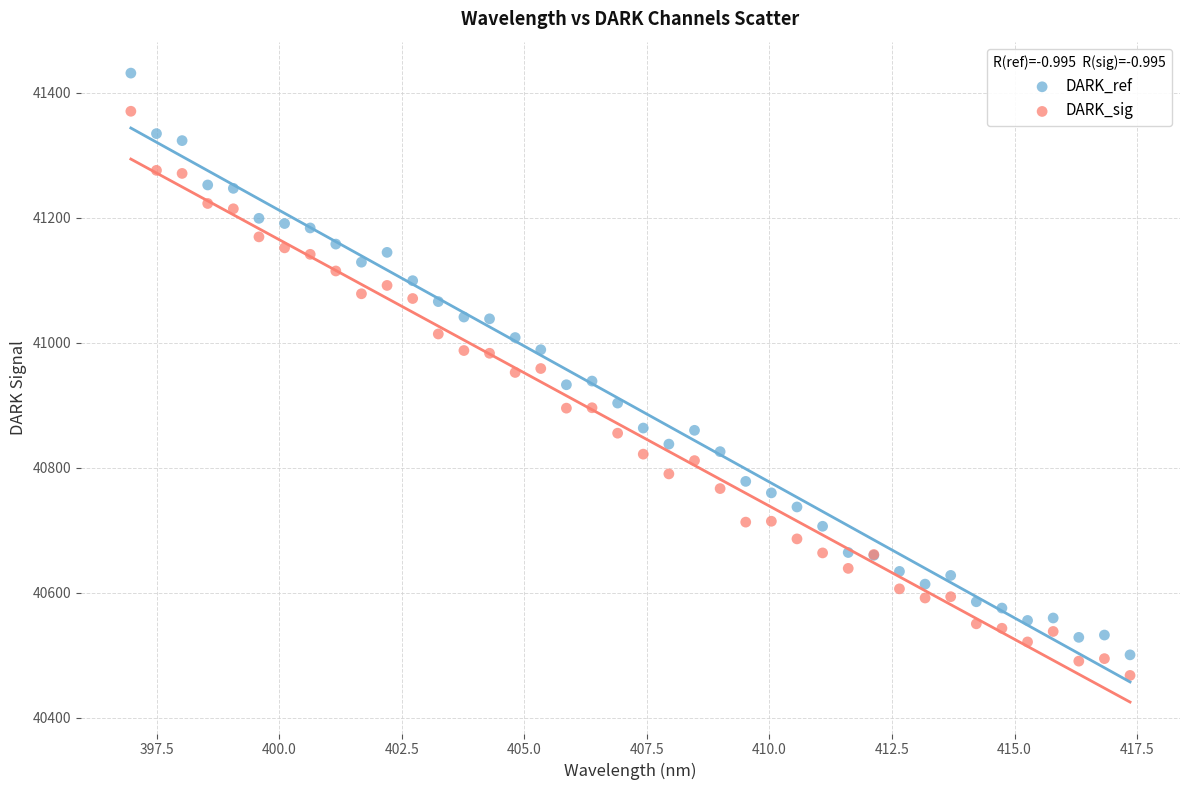

Which series contains the highest Y value?

DARK_ref